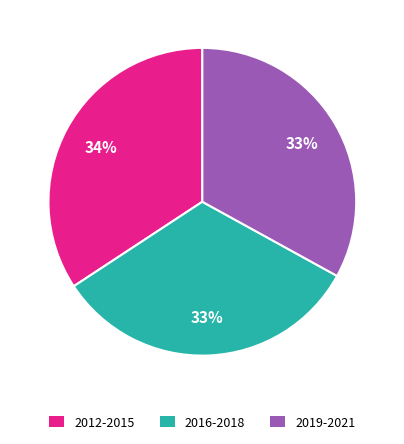

Does any single category account for the majority?

No